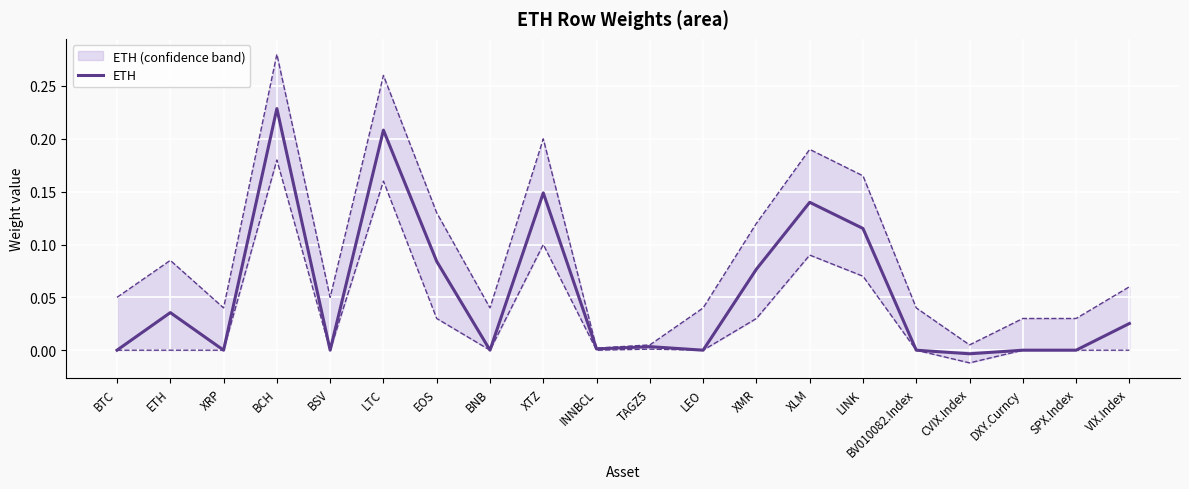

Rank the categories by value from lowest to highest.

CVIX.Index, BTC, XRP, BSV, BNB, LEO, BV010082.Index, DXY.Curncy, SPX.Index, INNBCL, TAGZ5, VIX.Index, ETH, XMR, EOS, LINK, XLM, XTZ, LTC, BCH